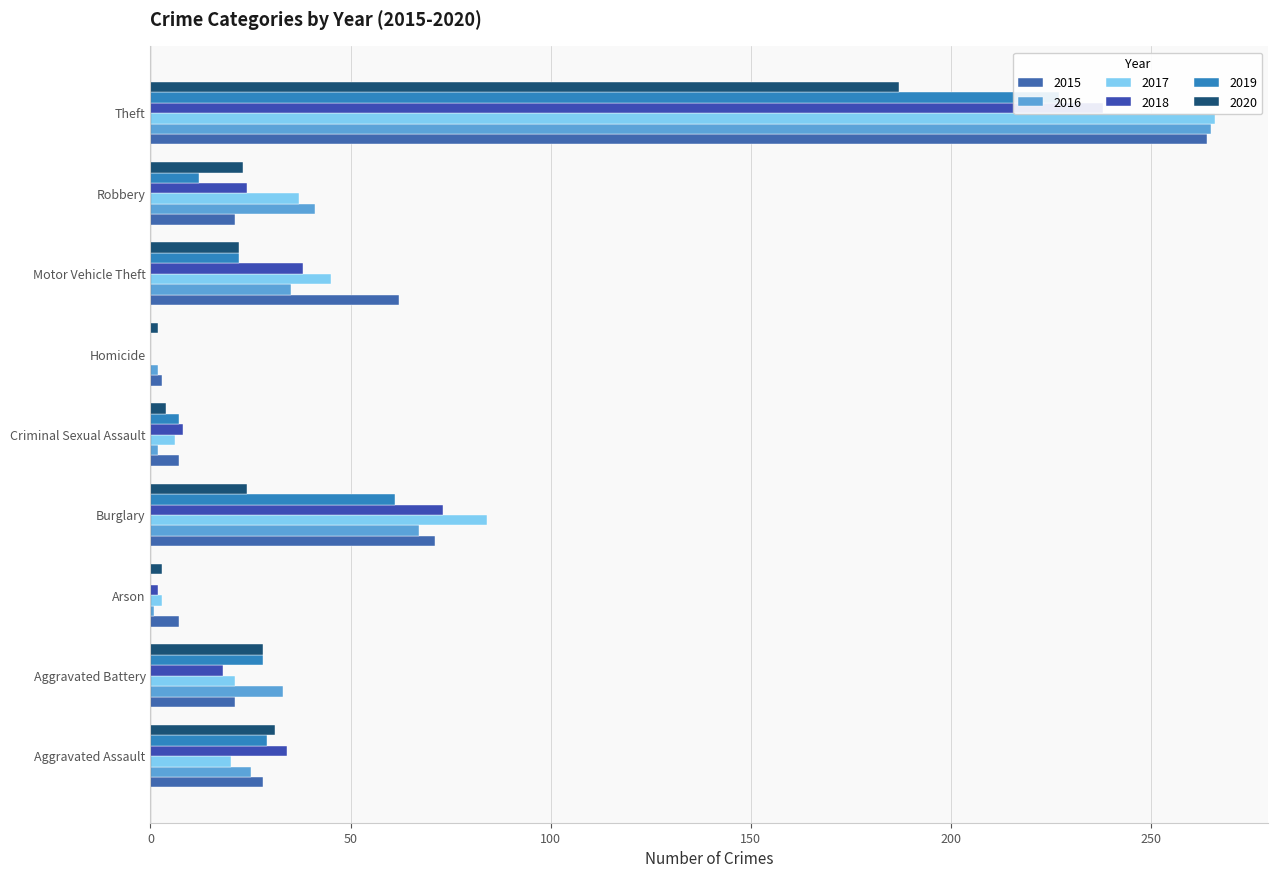

What is the greatest value displayed?

266